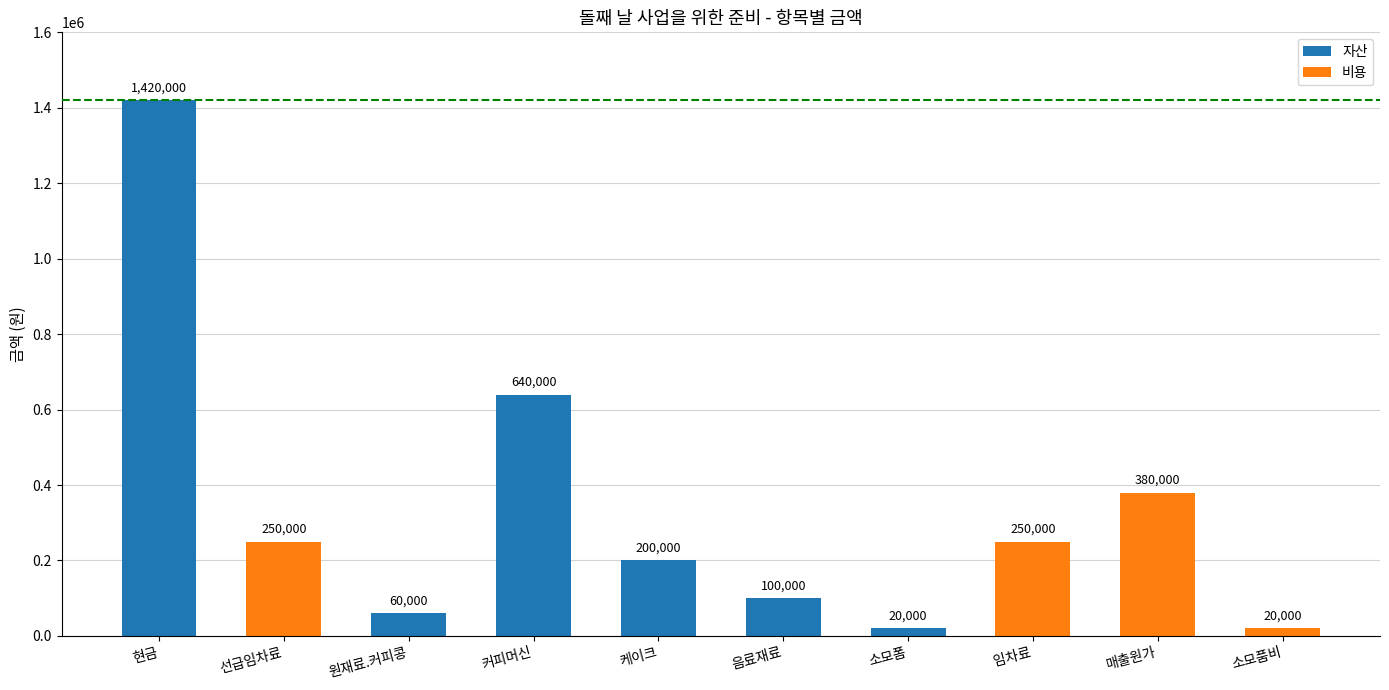

Where does the data first go above 250000?

현금